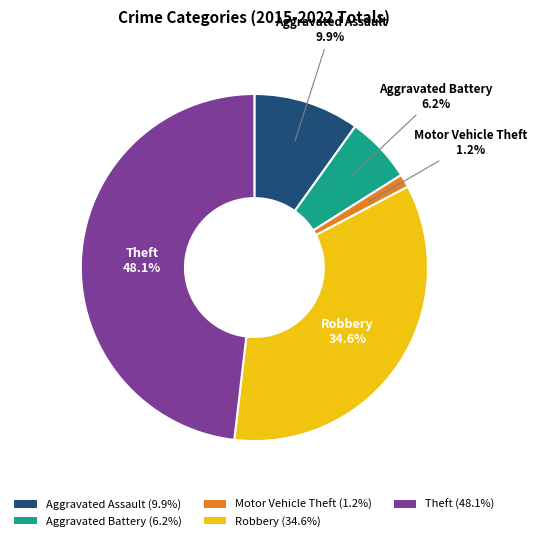

To the nearest percent, what is the difference between the Motor Vehicle Theft and Aggravated Battery slice percentages?

5%